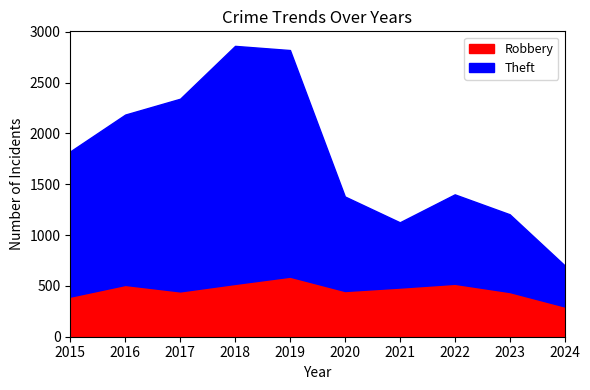

Reading left to right, transcribe all the data shown in this chart.

Theft: 2015=1429	2016=1676	2017=1896	2018=2342	2019=2230	2020=930	2021=642	2022=880	2023=765	2024=405
Robbery: 2015=395	2016=510	2017=446	2018=520	2019=591	2020=450	2021=484	2022=521	2023=440	2024=298